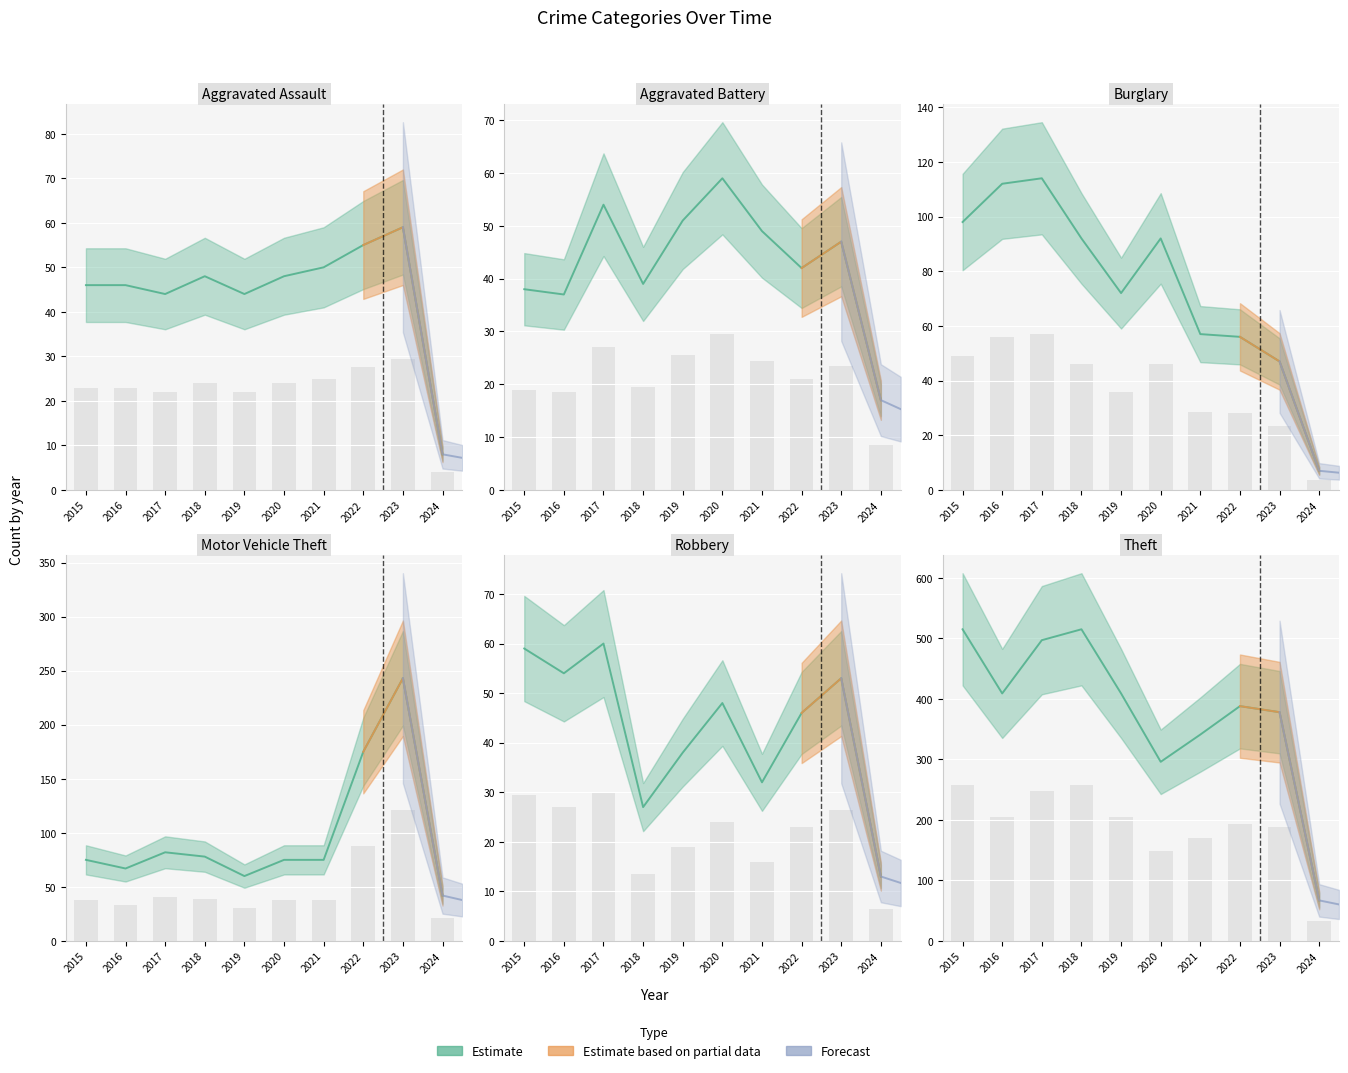

How many groups of bars are there?

10